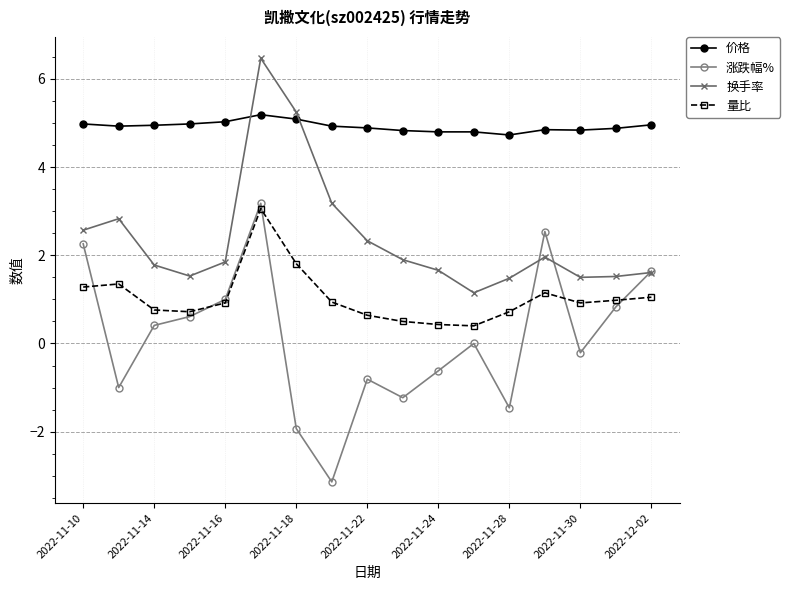

Which series has the largest total across all categories?

价格